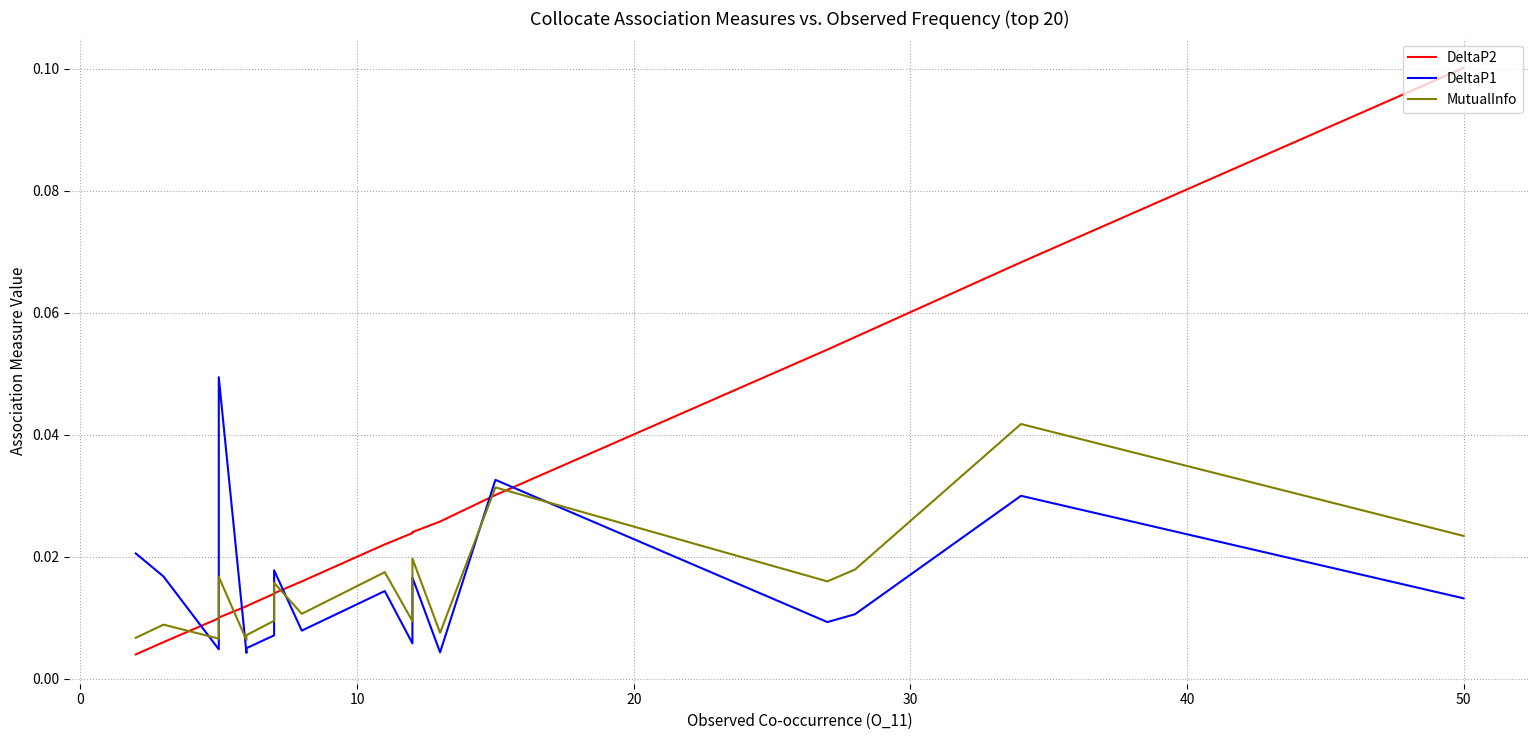

The value of DeltaP1 at 0 is 0.0. True or false?

True